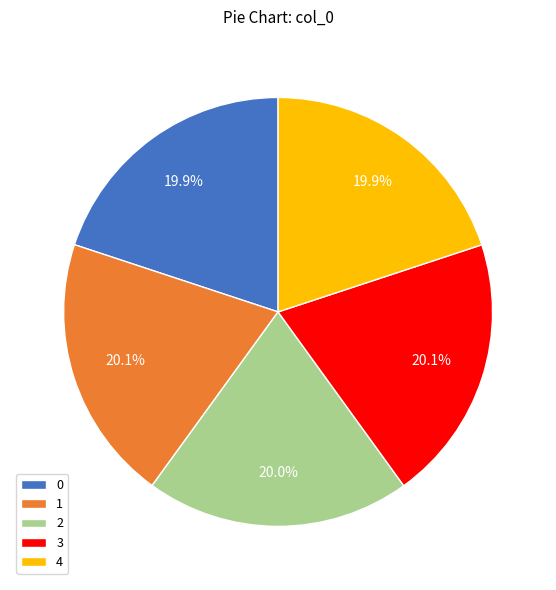

How many slices are in this pie chart?

5